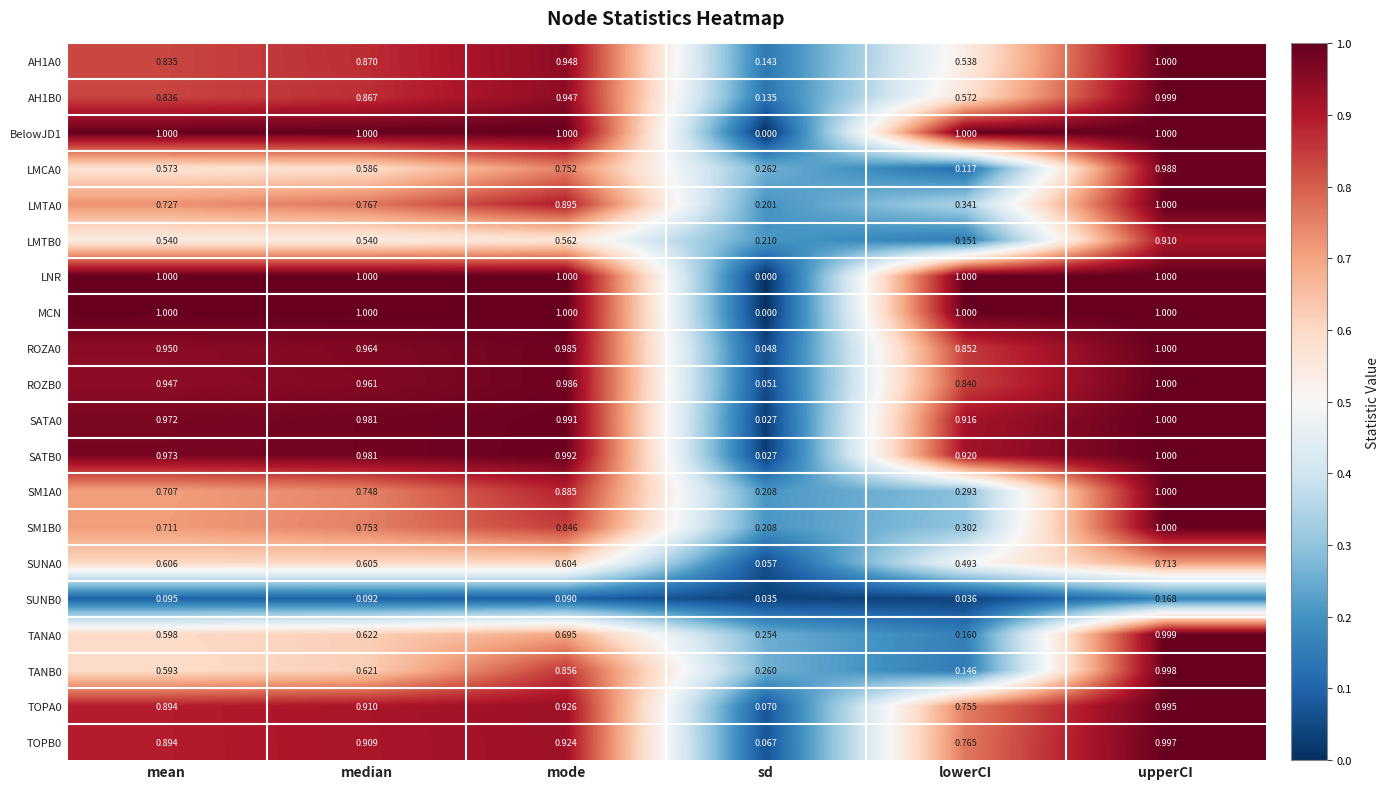

At which category is the sum across all series the highest?

upperCI